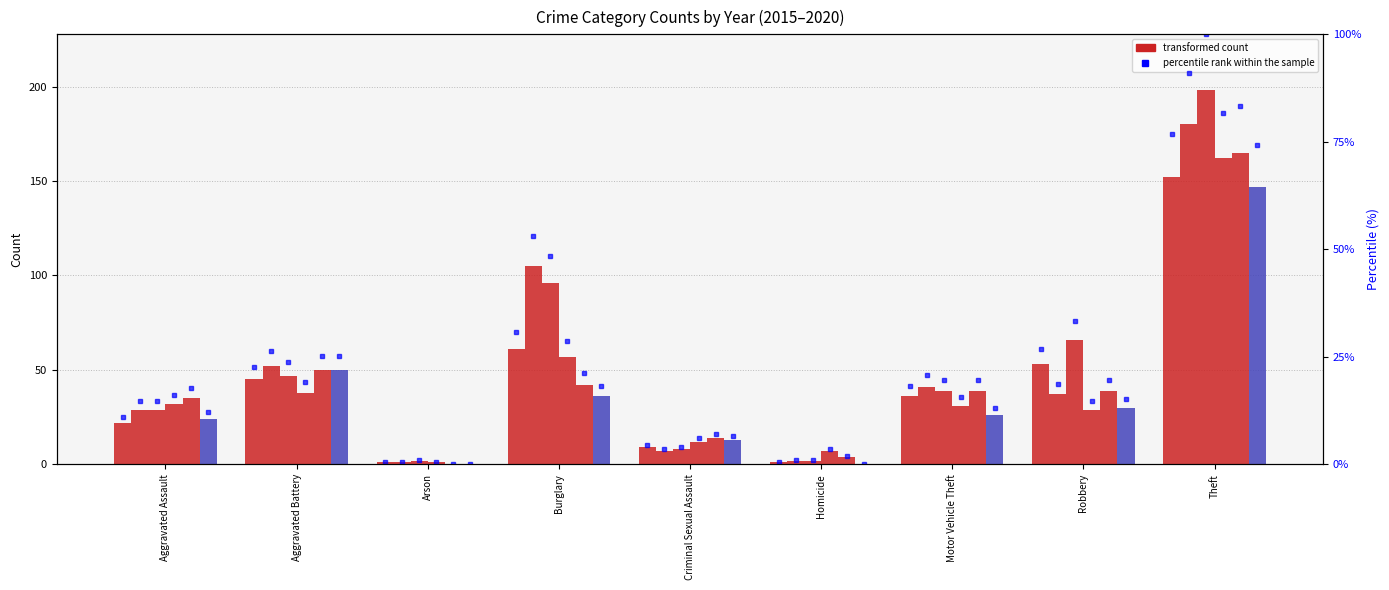

What is the sum of the 2015 values at Theft and Burglary?

213